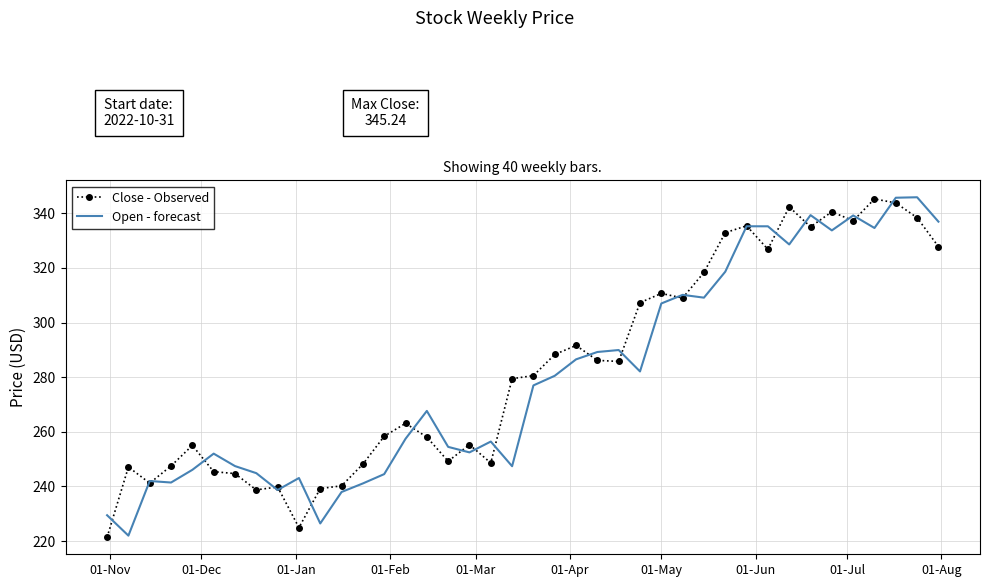

What is the maximum value for Close - Observed?

345.2